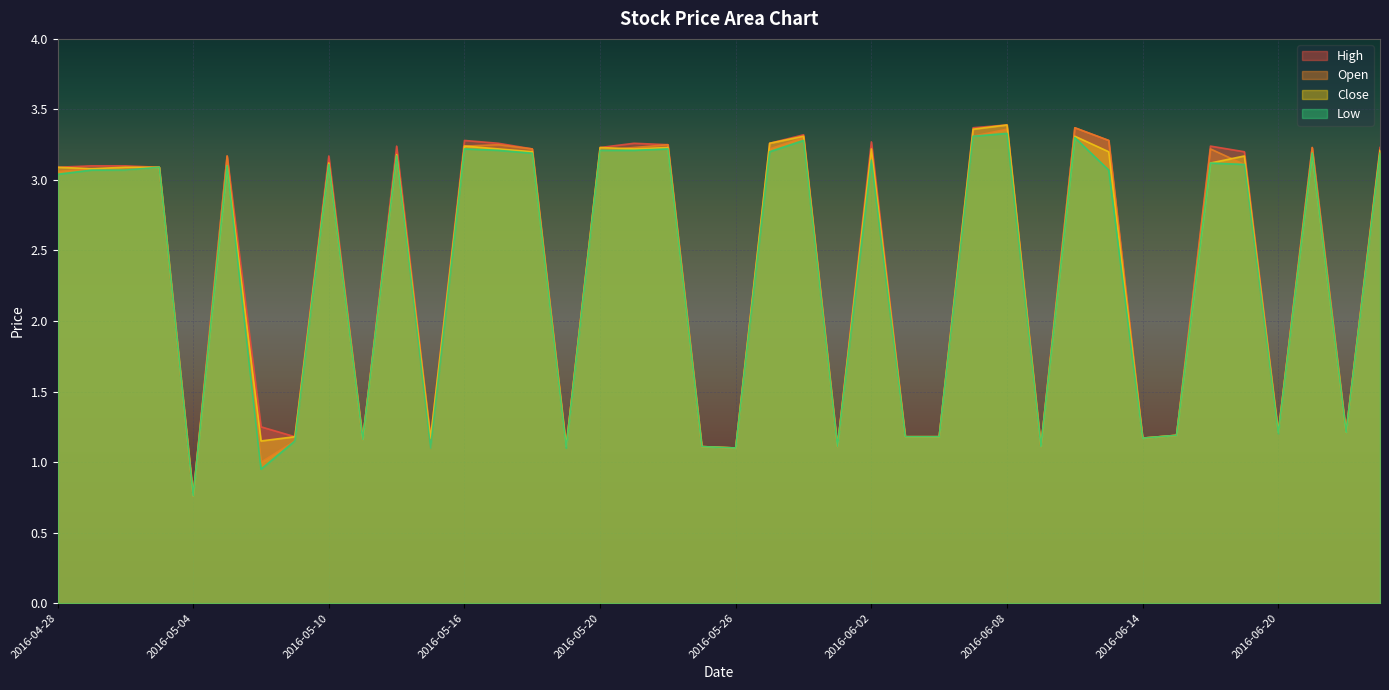

What is the difference between the second highest and minimum values in the Low series?

2.5